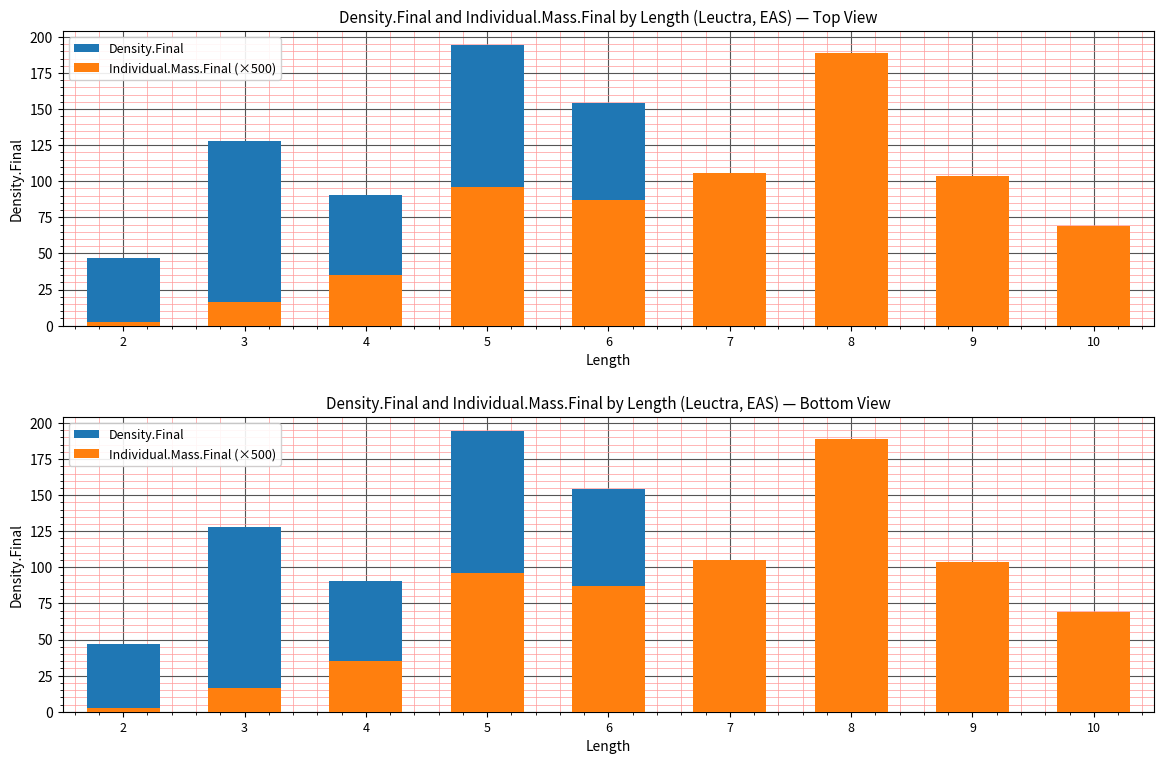

What is the value of the Density.Final bar at the 6th from the left?

70.0